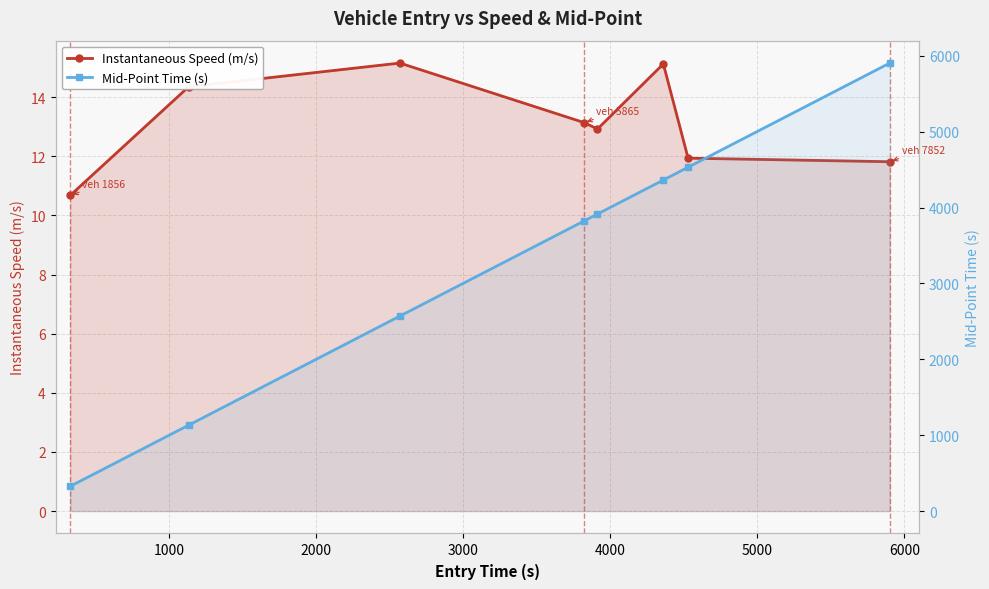

True or false: Mid-Point Time (s) and Instantaneous Speed (m/s) intersect in this chart.

False